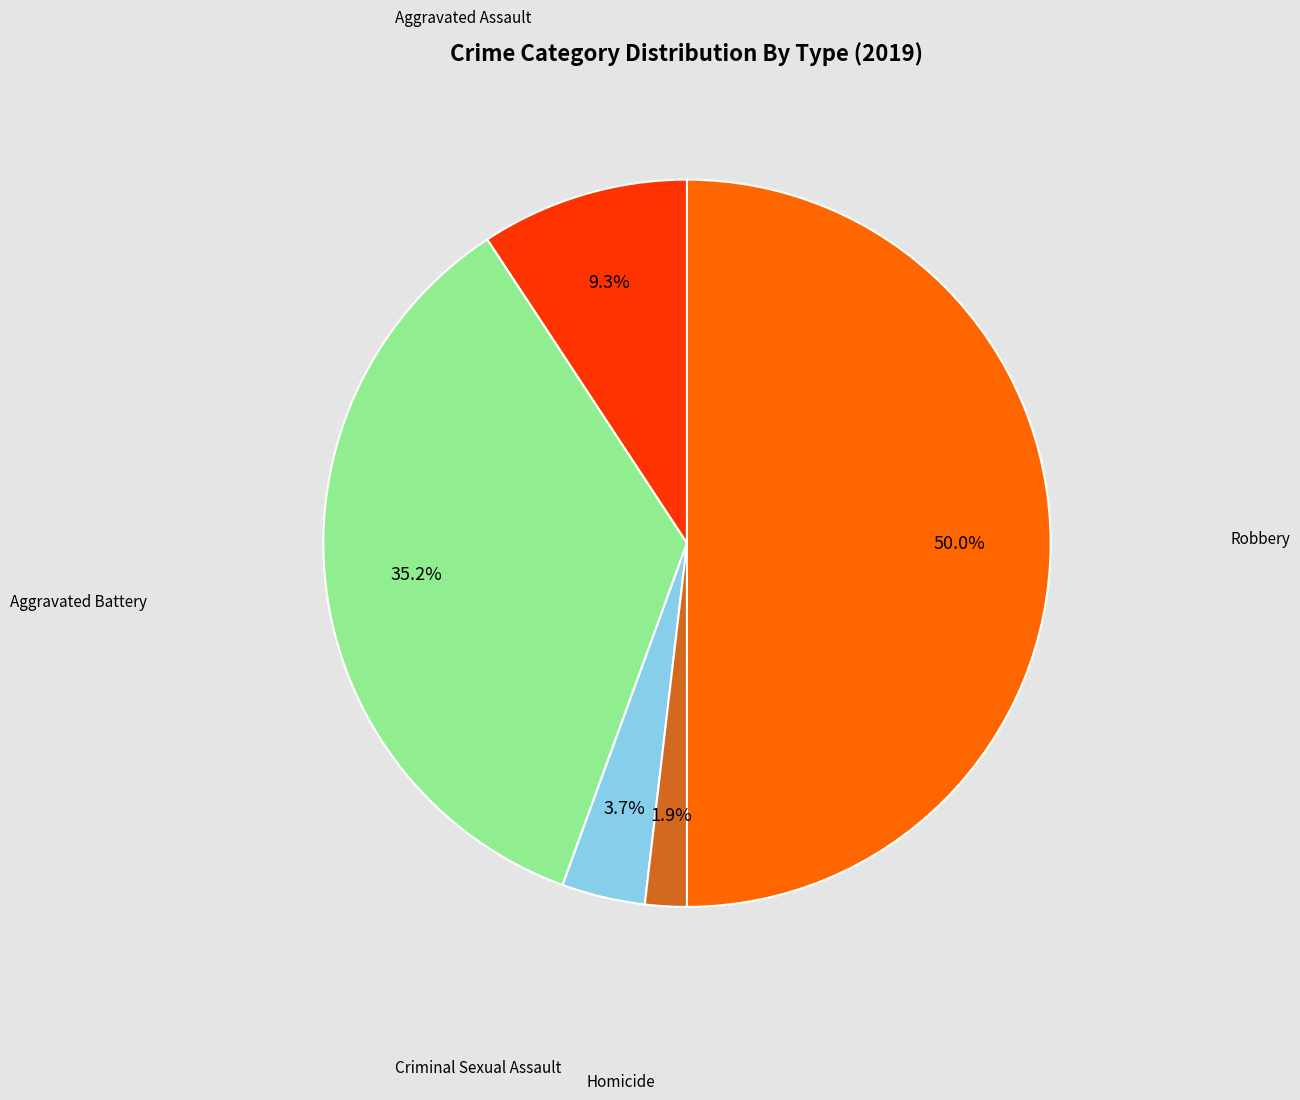

How many segments does this pie chart have?

5